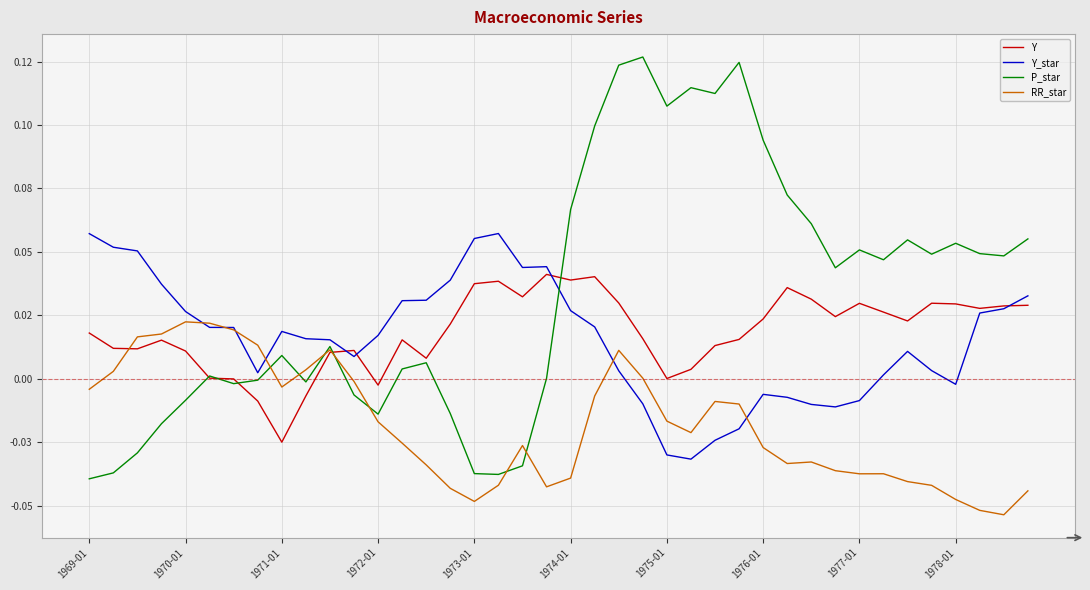

At which category does the chart reach its minimum across all series?

38